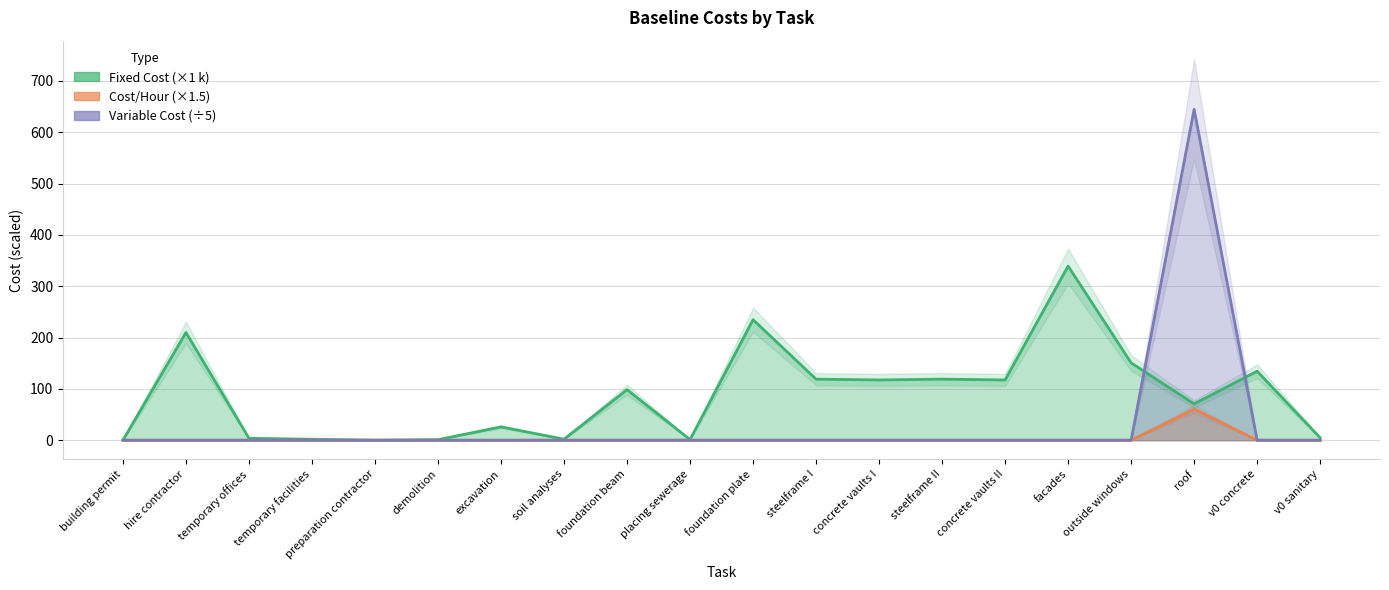

True or false: Fixed Cost (×1 k) and Cost/Hour (×1.5) cross at least once.

False